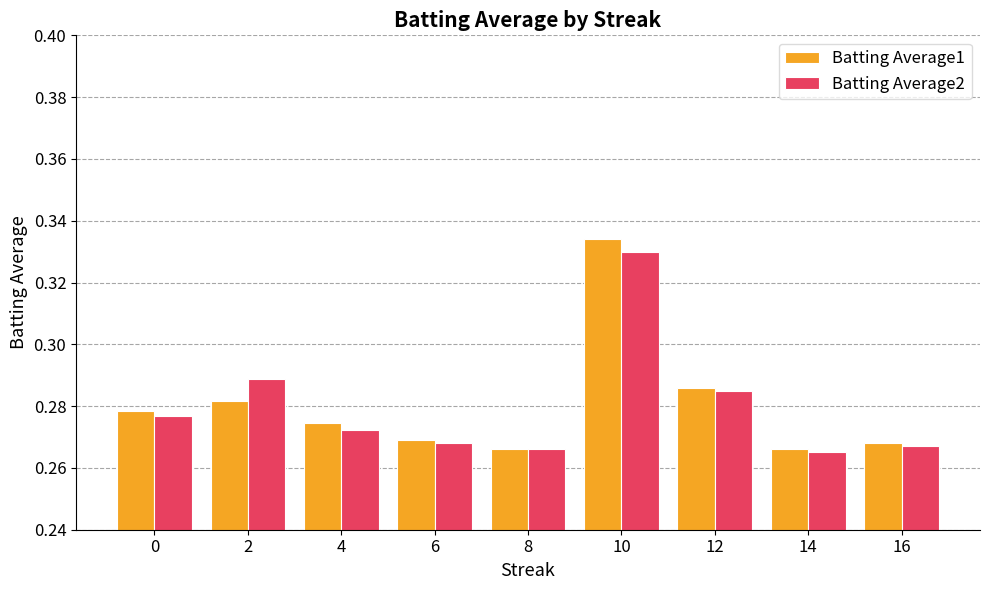

Is it true that Batting Average2 equals 0.2 at 2?

False